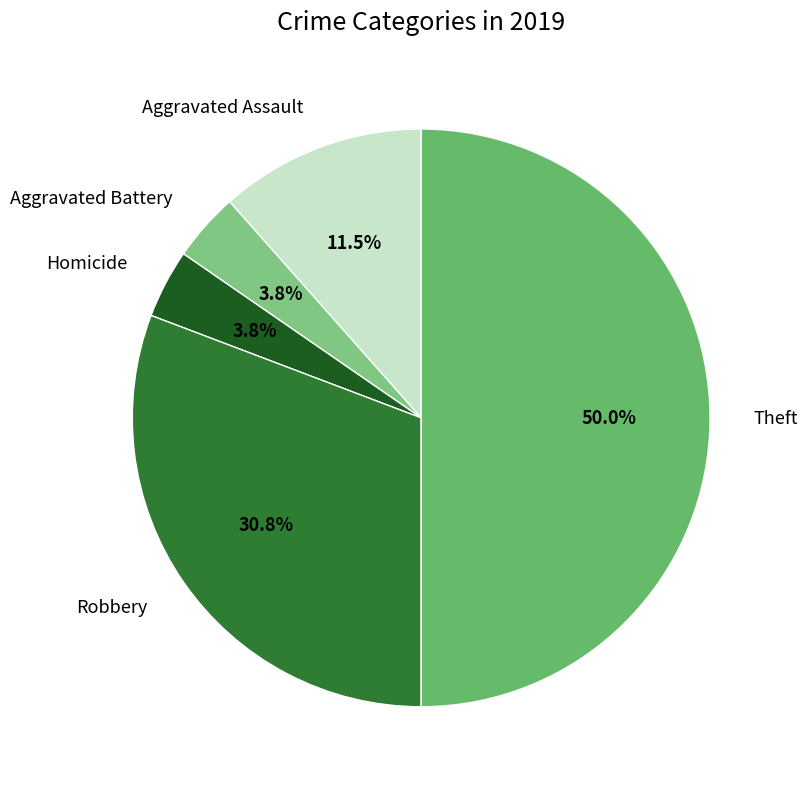

Which slice is the largest?

Theft